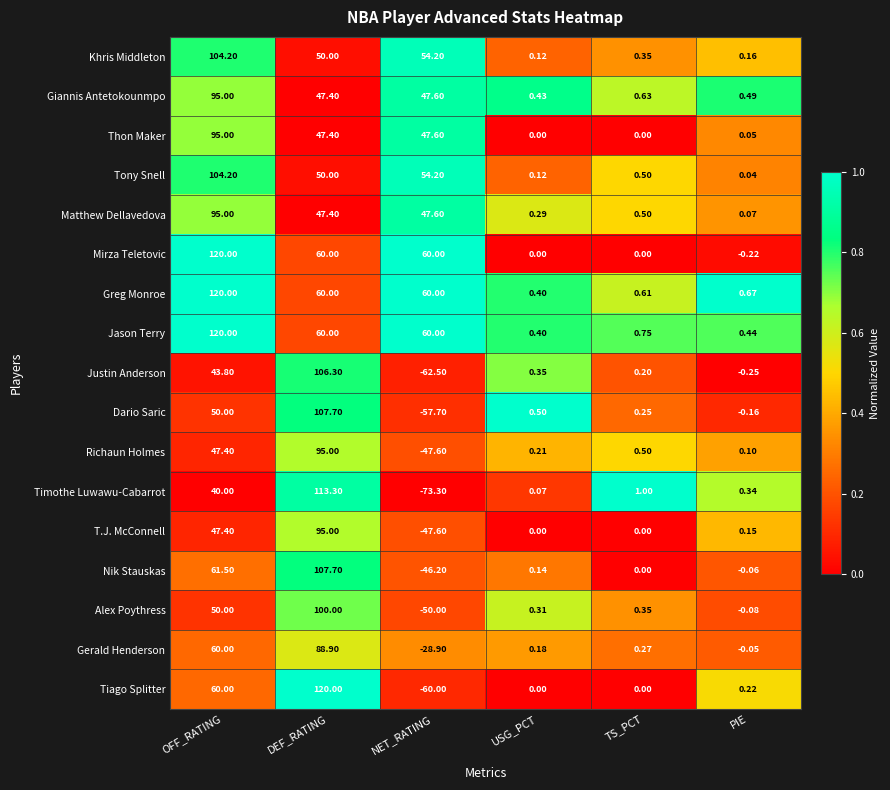

Between DEF_RATING and TS_PCT, which series saw the biggest shift?

Tiago Splitter